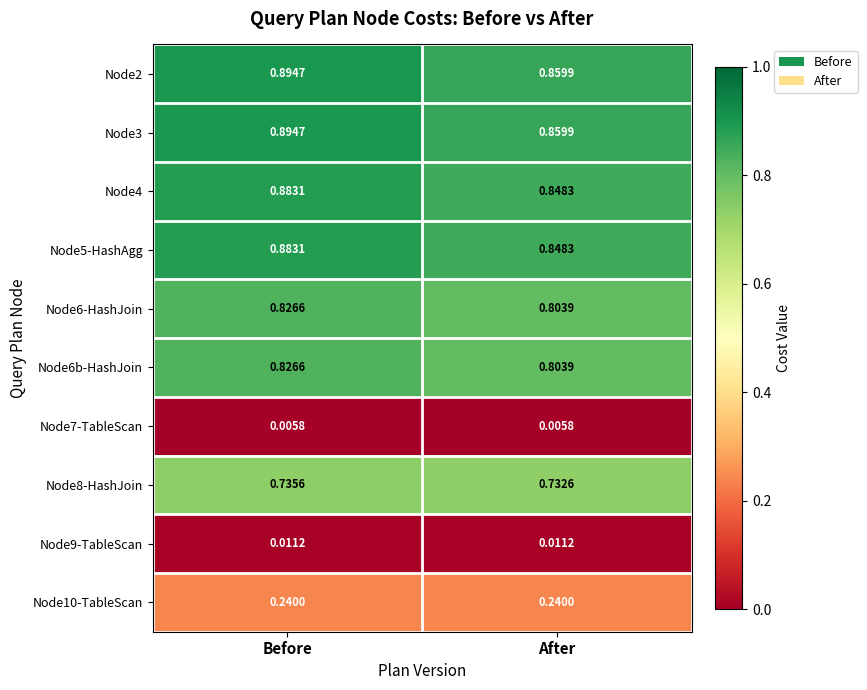

Which label corresponds to the largest value in the chart?

Before